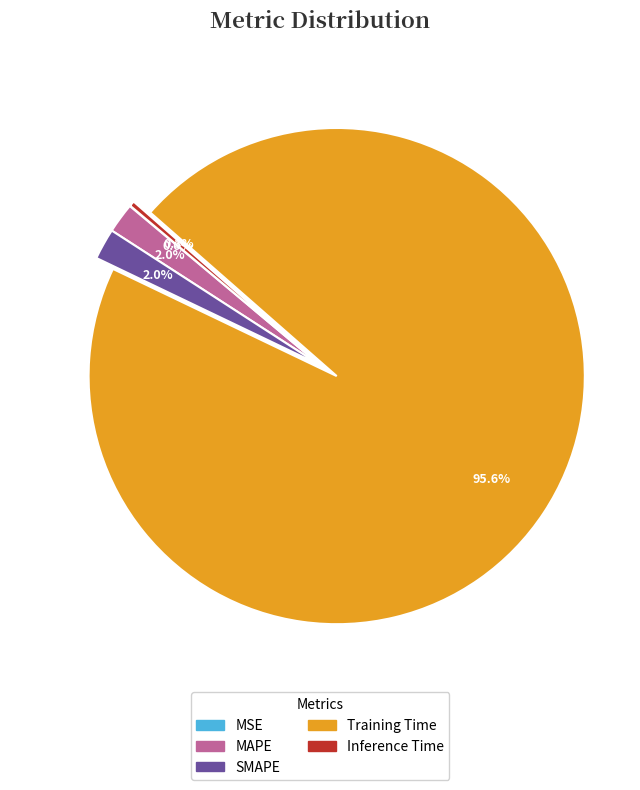

Does any single category account for the majority?

Yes